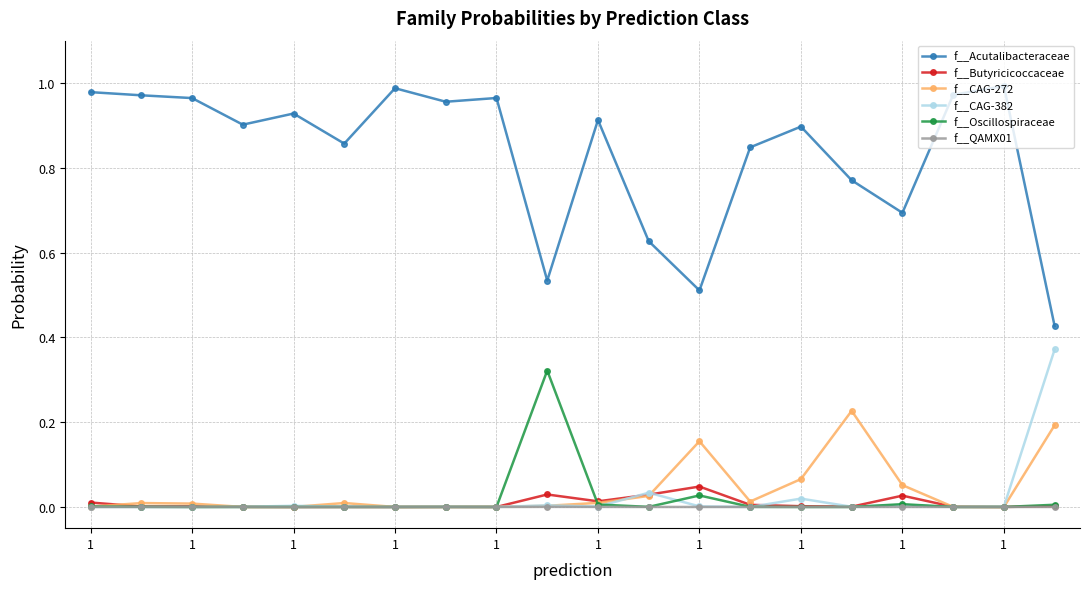

Which series has the largest range (max minus min)?

f__Acutalibacteraceae